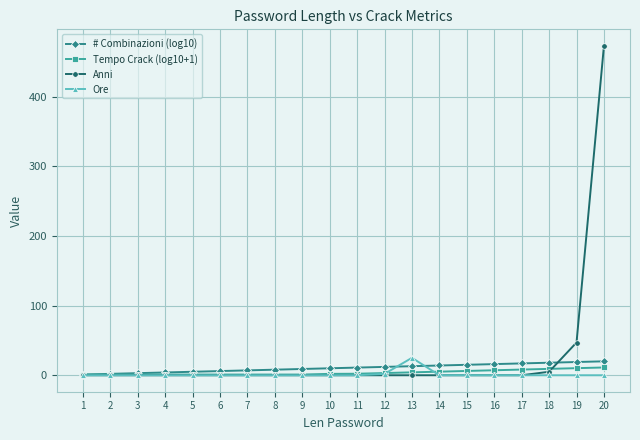

Rank the series at 20 from lowest to highest value.

Ore, Tempo Crack (log10+1), # Combinazioni (log10), Anni